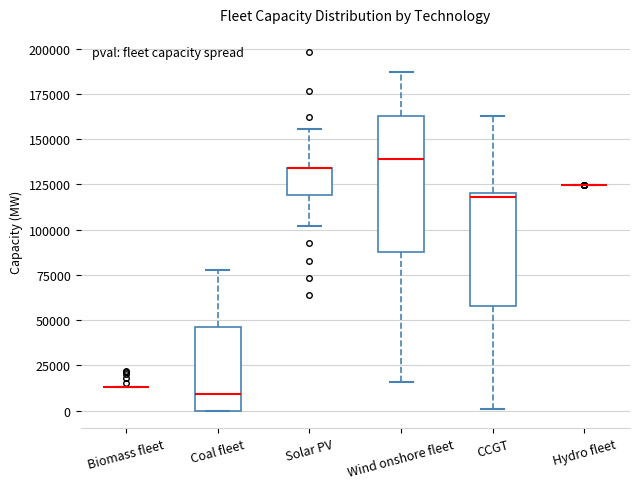

Where does the upper whisker of the box for Coal fleet end on the y-axis? The values are not printed on the chart, so give them approximately, as read against the axis.

80000